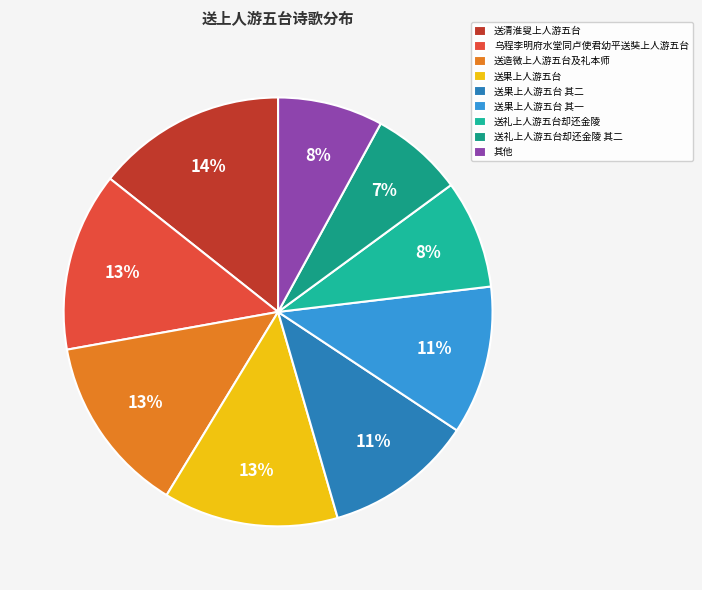

Which category has the smallest portion of the pie?

送礼上人游五台却还金陵 其二